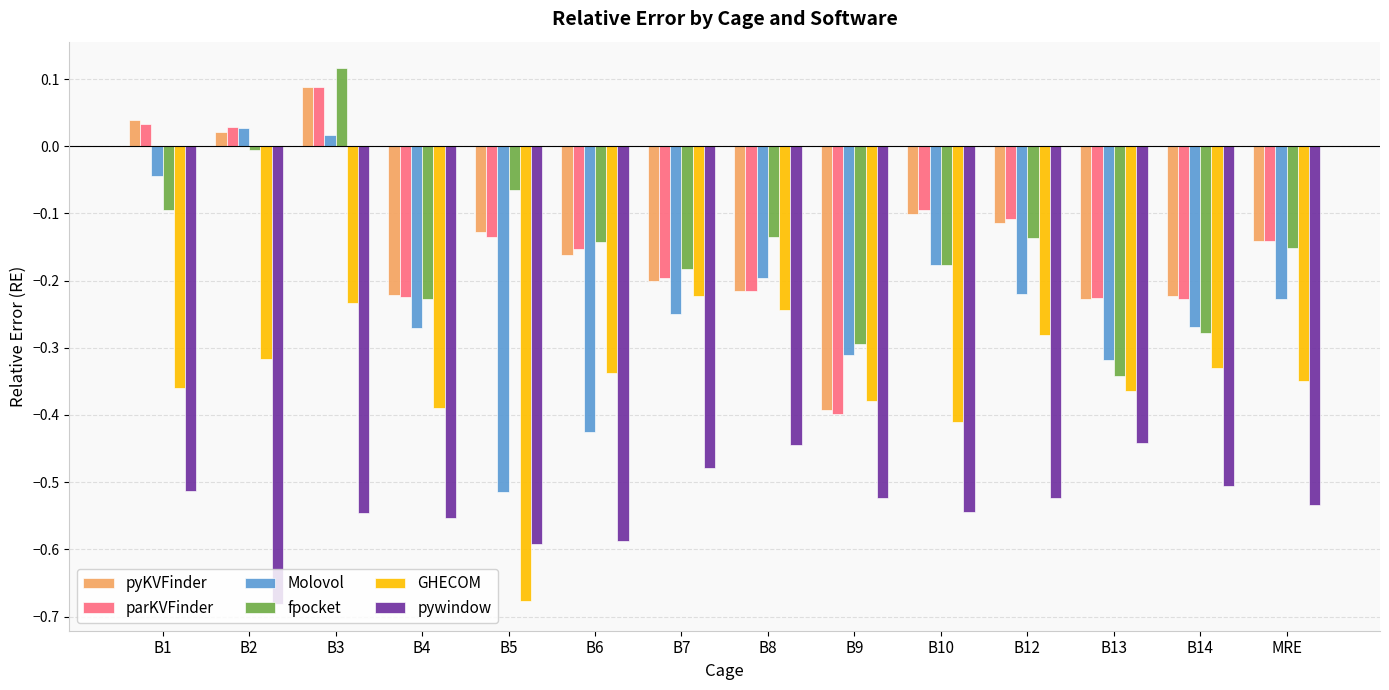

What is the difference between the second highest and minimum values in the Molovol series?

0.5